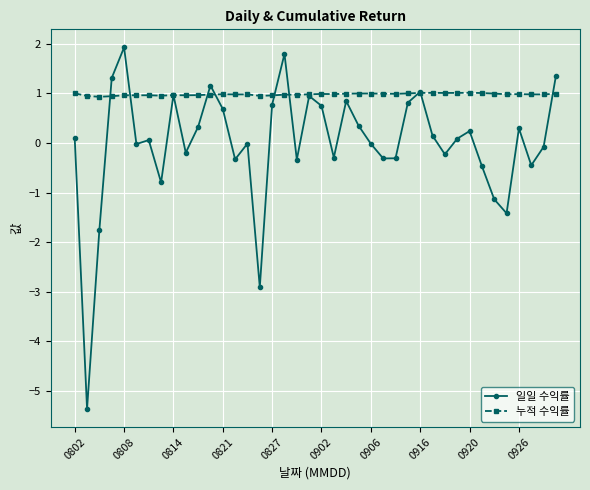

What is the minimum value shown in the chart?

-5.4